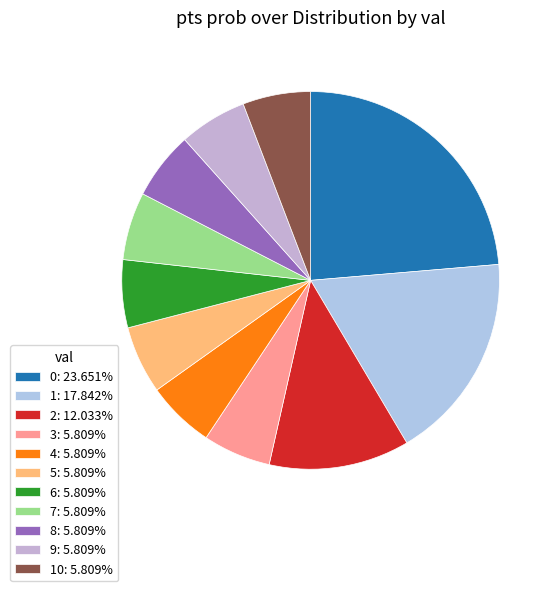

Rank the categories by value from lowest to highest.

3, 4, 5, 6, 7, 8, 9, 10, 2, 1, 0